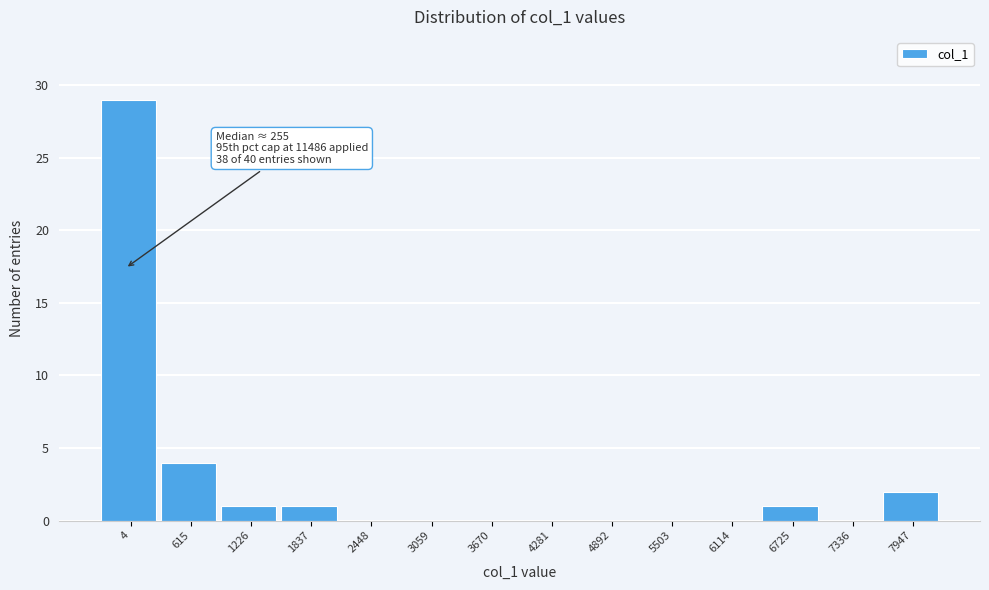

Reading left to right, transcribe all the data shown in this chart.

4=29	615=4	1226=1	1837=1	2448=0	3059=0	3670=0	4281=0	4892=0	5503=0	6114=0	6725=1	7336=0	7947=2